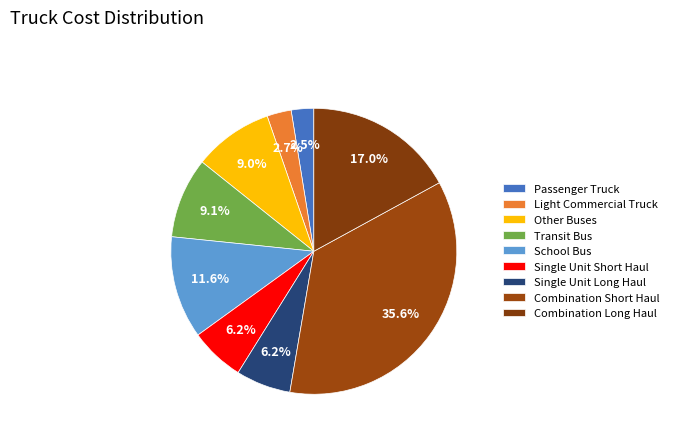

What percentage is the Light Commercial Truck slice, to the nearest percent?

3%